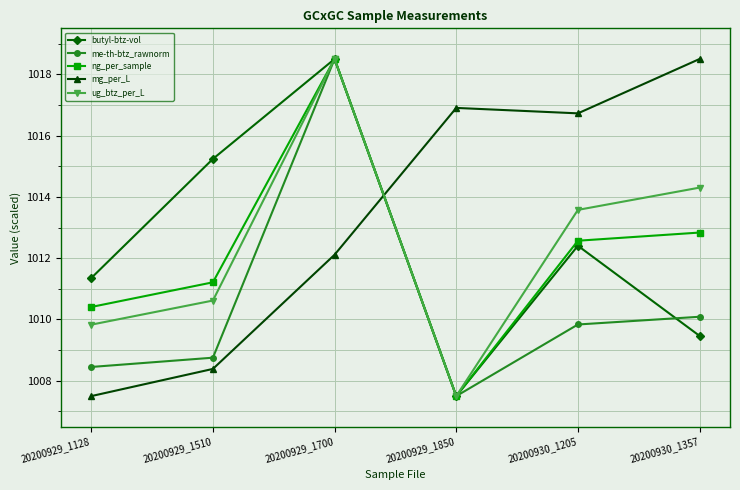

What are all the series names shown in the legend?

butyl-btz-vol, me-th-btz_rawnorm, ng_per_sample, mg_per_L, ug_btz_per_L